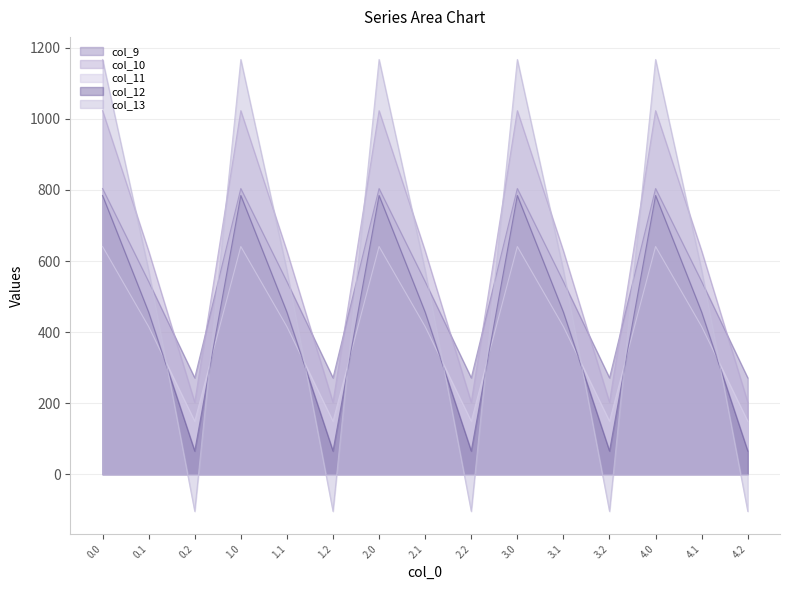

Reading left to right, what are all the values shown in this chart?

col_9: 804.0	542.1	271.1	804.0	542.1	271.1	804.0	542.1	271.1	804.0	542.1	271.1	804.0	542.1	271.1
col_10: 1023.2	628.1	202.5	1023.2	628.1	202.5	1023.2	628.1	202.5	1023.2	628.1	202.5	1023.2	628.1	202.5
col_11: 640.9	415.4	149.1	640.9	415.4	149.1	640.9	415.4	149.1	640.9	415.4	149.1	640.9	415.4	149.1
col_12: 784.4	456.1	65.2	784.4	456.1	65.2	784.4	456.1	65.2	784.4	456.1	65.2	784.4	456.1	65.2
col_13: 1167.2	574.0	-104.4	1167.2	574.0	-104.4	1167.2	574.0	-104.4	1167.2	574.0	-104.4	1167.2	574.0	-104.4